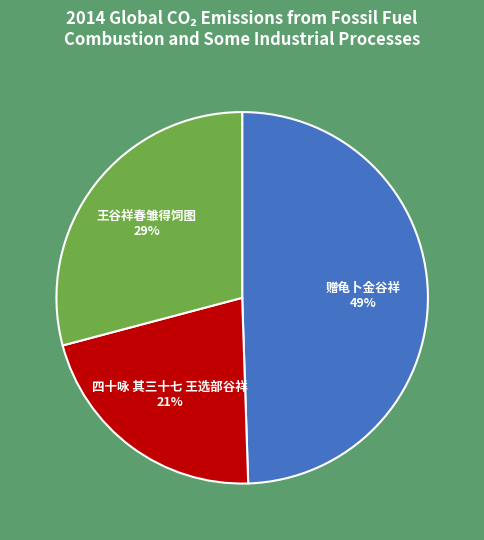

Rank the categories by value from highest to lowest.

赠龟卜金谷祥, 王谷祥春雏得饲图, 四十咏 其三十七 王选部谷祥